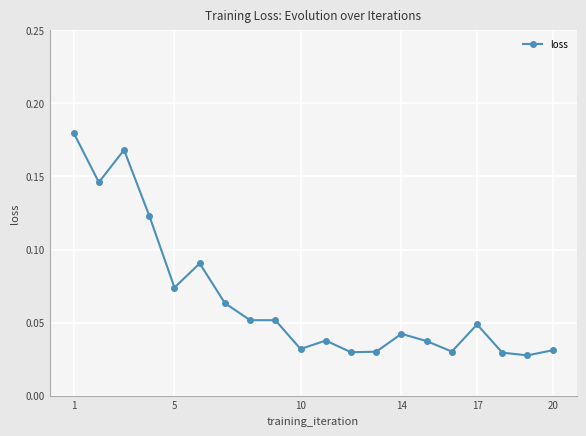

True or false: there are more than 2 points higher than both neighbors.

True